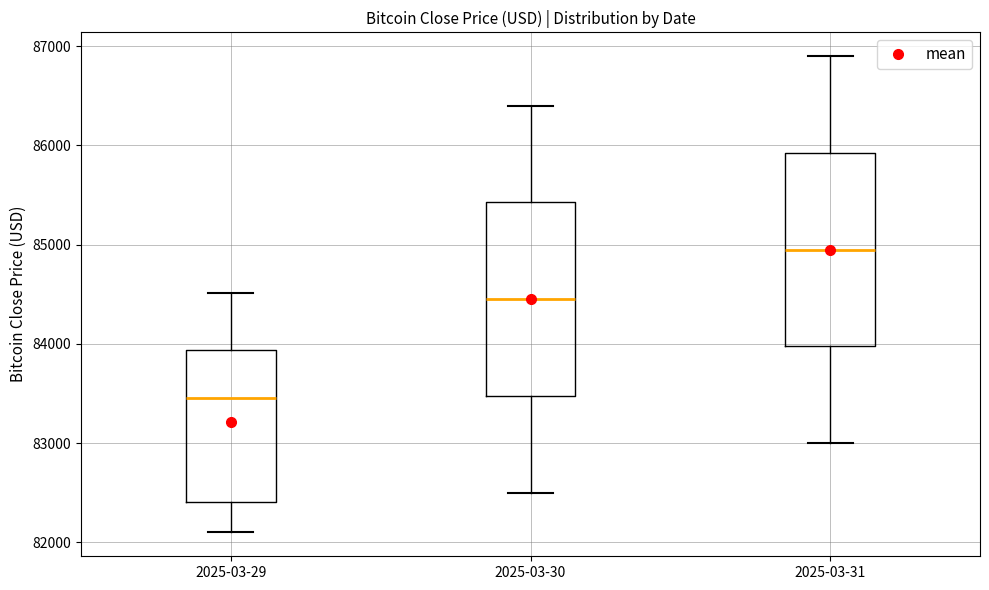

Reading left to right, transcribe this box plot: for each box, give where its median line is, the range the box spans, and where its two whiskers end, as read against the y-axis. The values are not printed on the chart, so give them approximately, as read against the axis.

2025-03-29: median 83500, box 82400 to 83900, whiskers 82100 to 84500
2025-03-30: median 84500, box 83500 to 85400, whiskers 82500 to 86400
2025-03-31: median 85000, box 84000 to 85900, whiskers 83000 to 86900